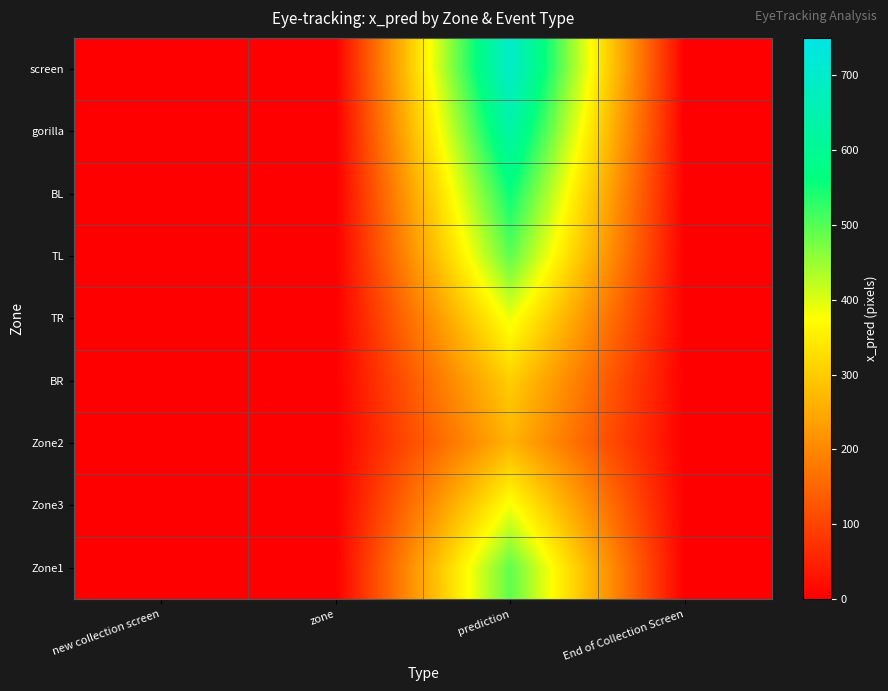

Reading right to left, extract all data points from this chart.

screen: End of Collection Screen=0.0	prediction=696.8	zone=0.0	new collection screen=0.0
gorilla: End of Collection Screen=0.0	prediction=633.3	zone=0.0	new collection screen=0.0
BL: End of Collection Screen=0.0	prediction=557.0	zone=0.0	new collection screen=0.0
TL: End of Collection Screen=0.0	prediction=494.4	zone=0.0	new collection screen=0.0
TR: End of Collection Screen=0.0	prediction=389.4	zone=0.0	new collection screen=0.0
BR: End of Collection Screen=0.0	prediction=306.0	zone=0.0	new collection screen=0.0
Zone2: End of Collection Screen=0.0	prediction=264.6	zone=0.0	new collection screen=0.0
Zone3: End of Collection Screen=0.0	prediction=381.5	zone=0.0	new collection screen=0.0
Zone1: End of Collection Screen=0.0	prediction=492.3	zone=0.0	new collection screen=0.0